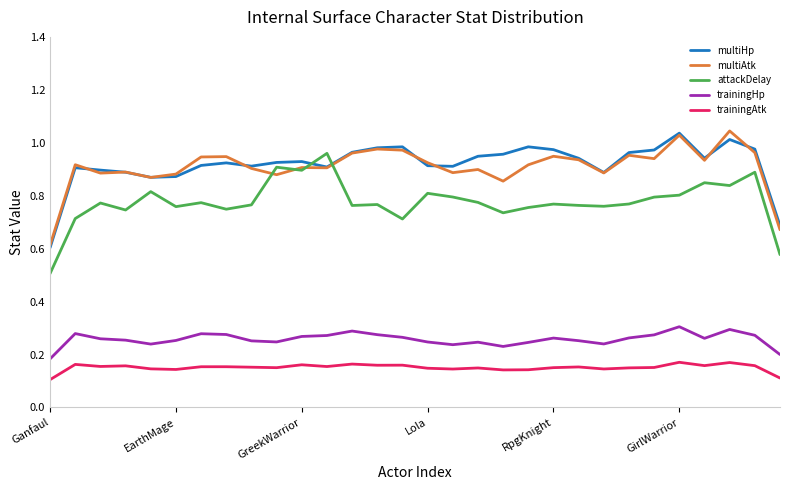

True or false: trainingHp and multiHp cross at least once.

False